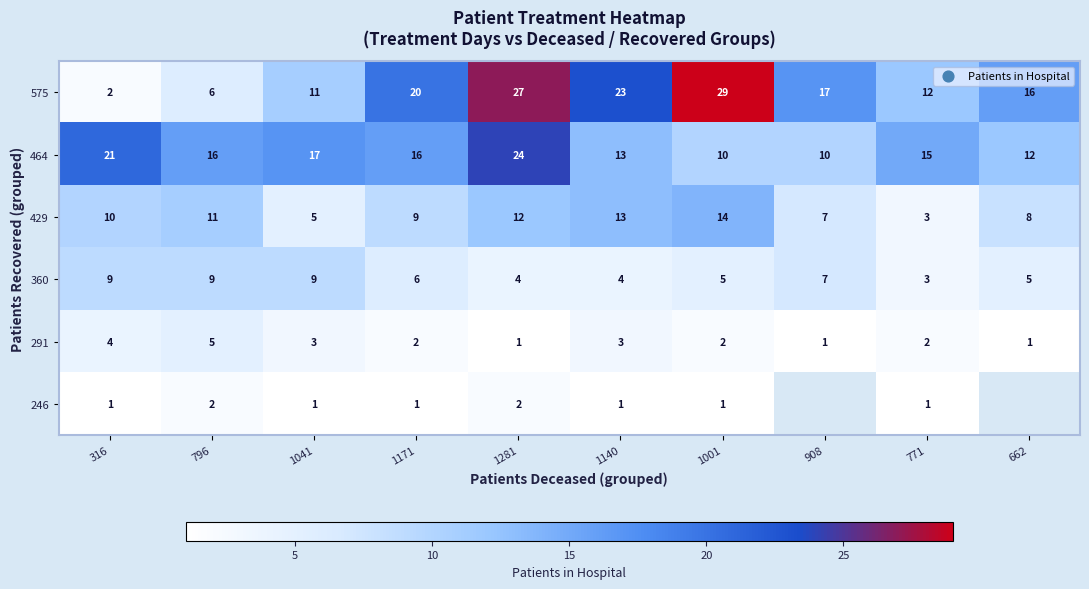

What is the difference between the 464 values at 1140 and 796?

3